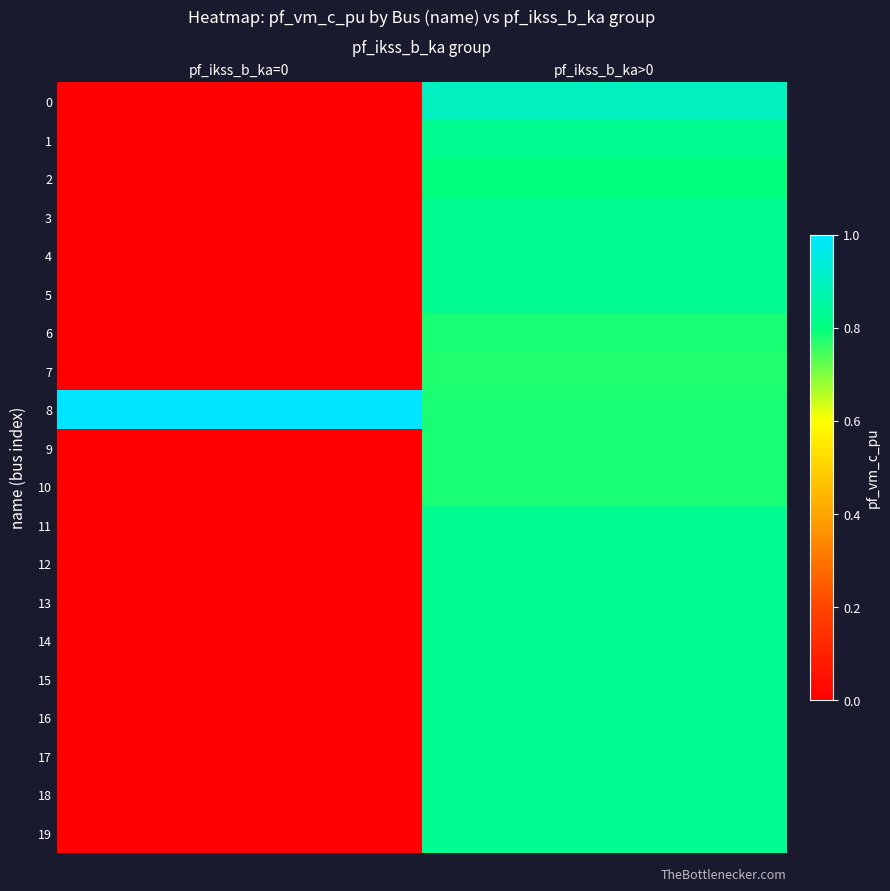

Rank the series by their maximum value, from highest to lowest.

8, 0, 14, 17, 16, 15, 13, 12, 19, 11, 18, 4, 5, 3, 1, 2, 6, 9, 10, 7